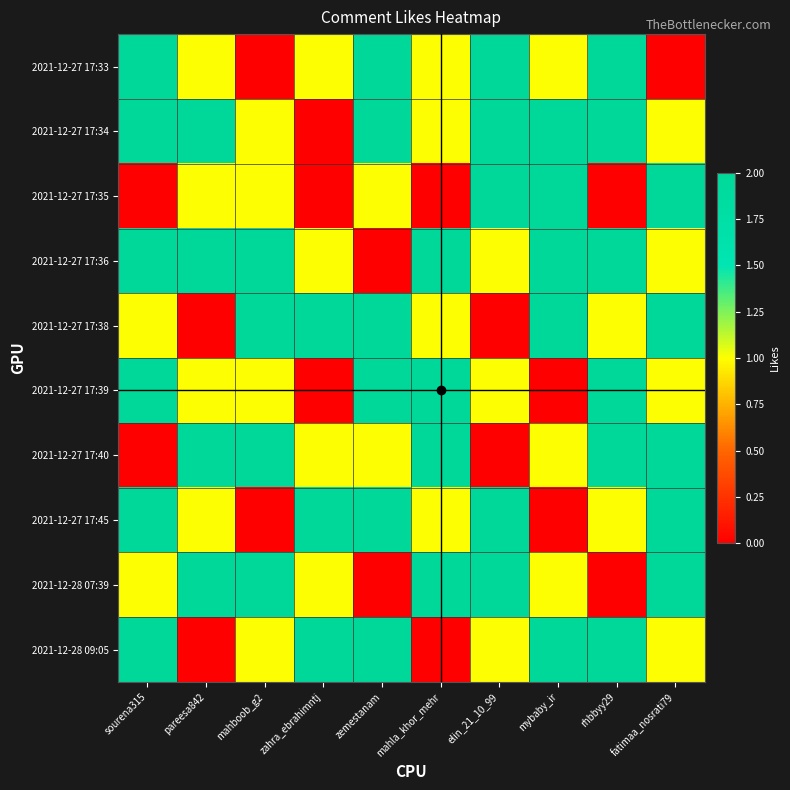

What is the difference between the highest and lowest values at rhbbyy29?

2